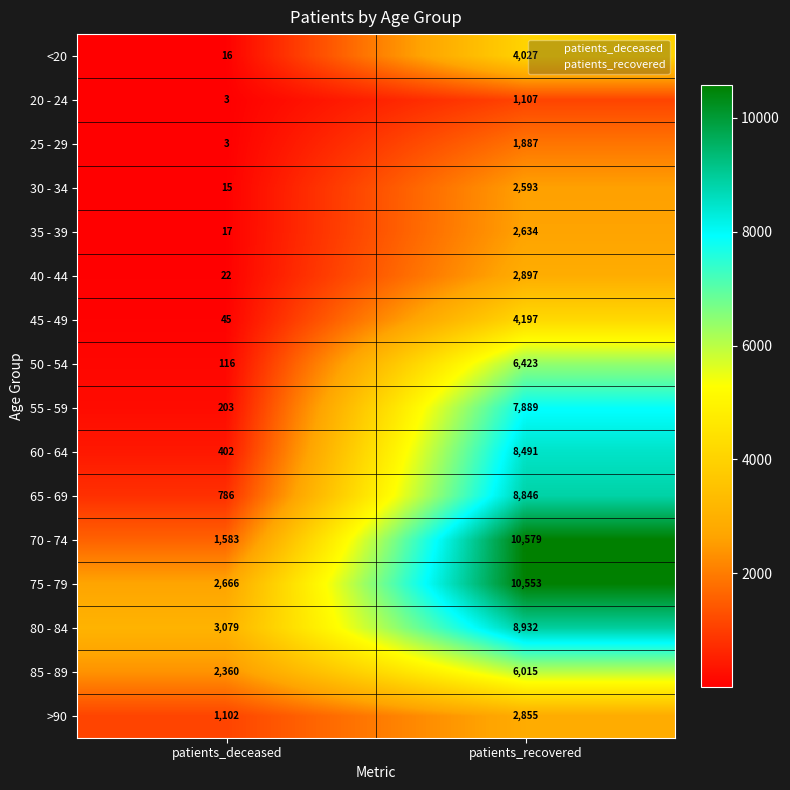

What value does the 85 - 89 series have at patients_deceased?

2360